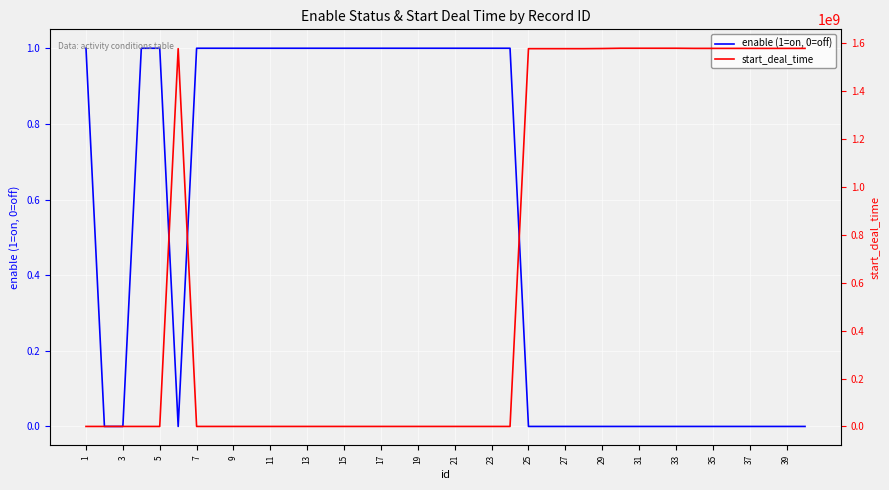

Rank the series by their maximum value, from lowest to highest.

enable (1=on, 0=off), start_deal_time